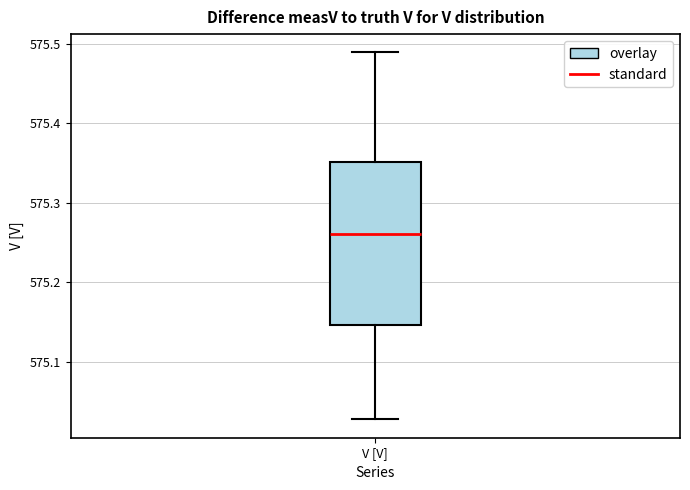

Where does the upper whisker of the box for V [V] end on the y-axis? The values are not printed on the chart, so give them approximately, as read against the axis.

575.49